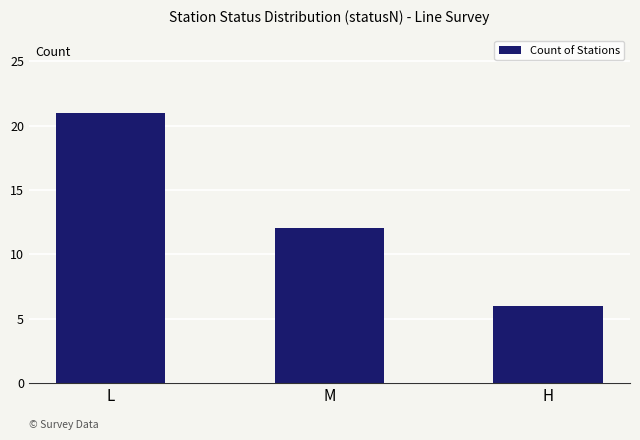

Where does the data first go above 12?

L